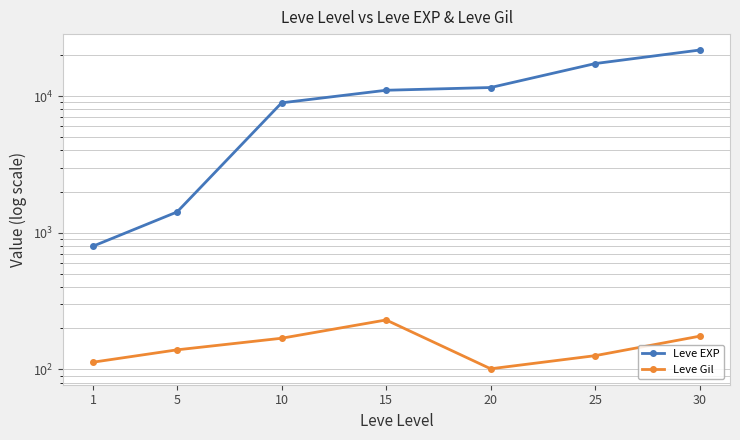

Rank the series at 5 from lowest to highest value.

Leve Gil, Leve EXP